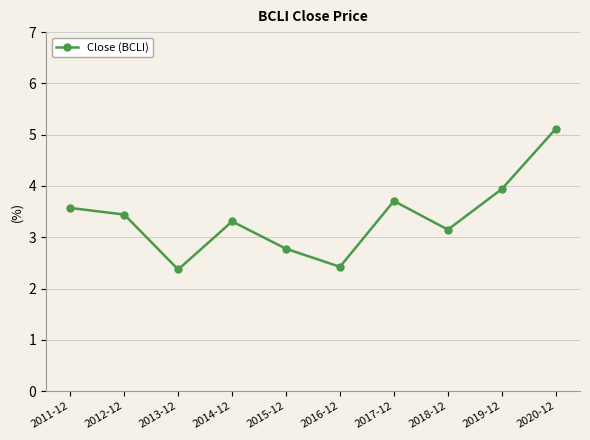

How many points are lower than both their immediate neighbors (excluding endpoints)?

3